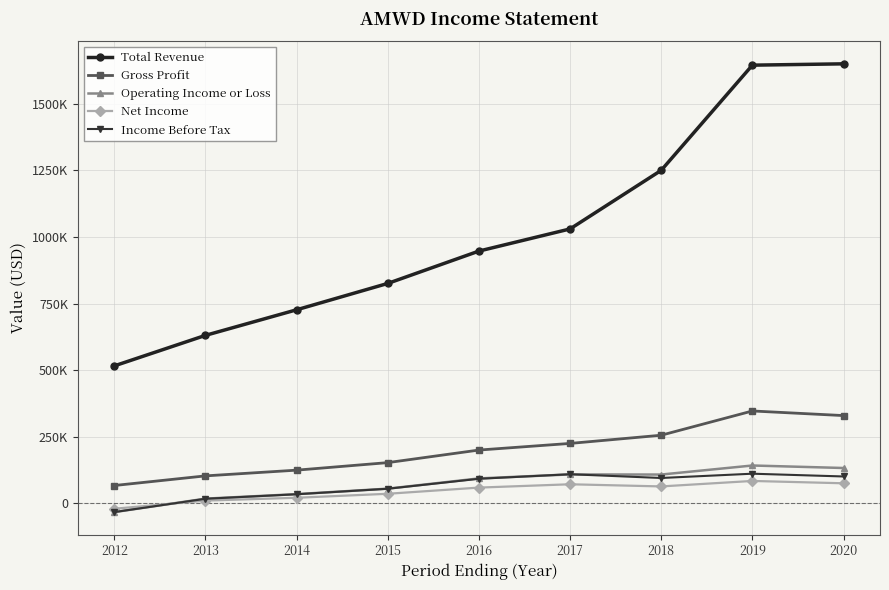

What are all the series names shown in the legend?

Total Revenue, Gross Profit, Operating Income or Loss, Net Income, Income Before Tax